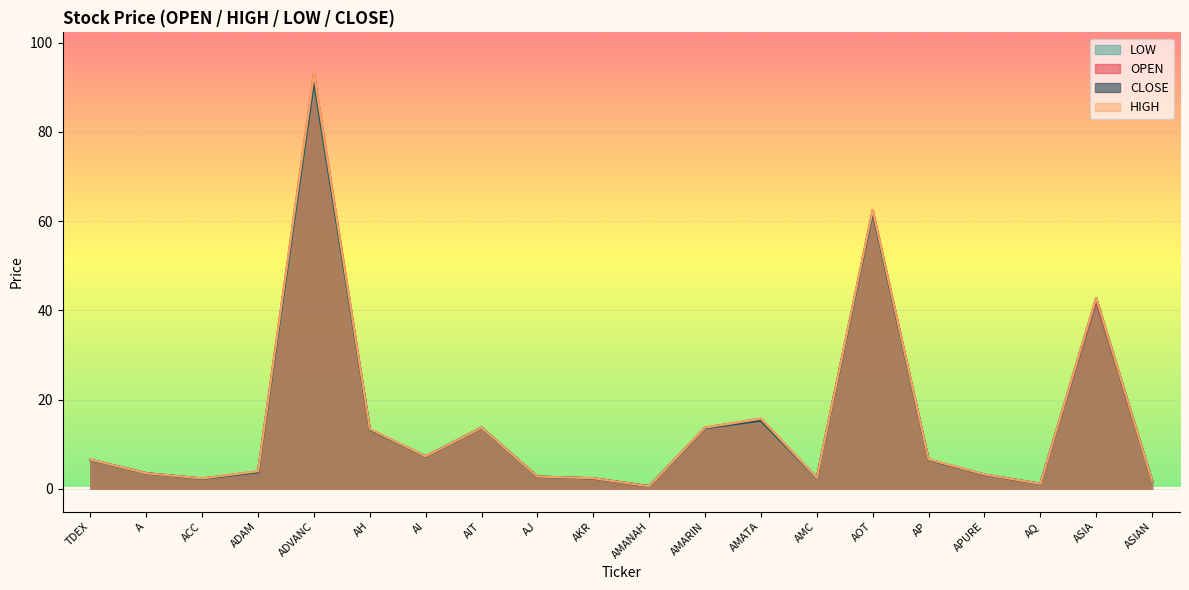

Which category has the highest value across all series?

ADVANC